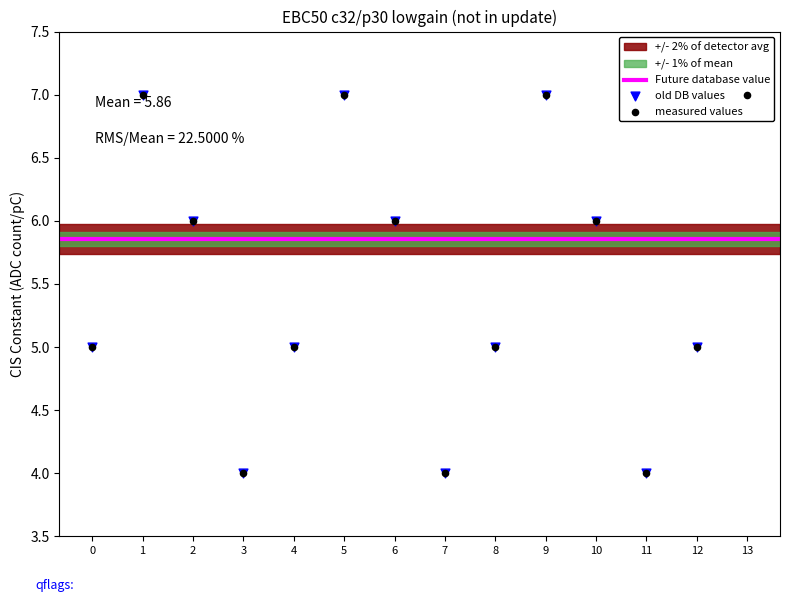

Which series reaches the minimum Y coordinate?

measured values